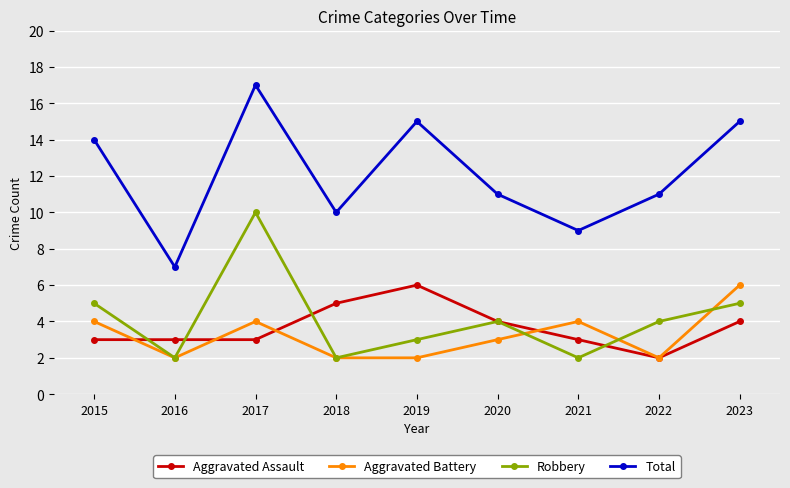

What is the difference between the highest and lowest values at 2021?

7